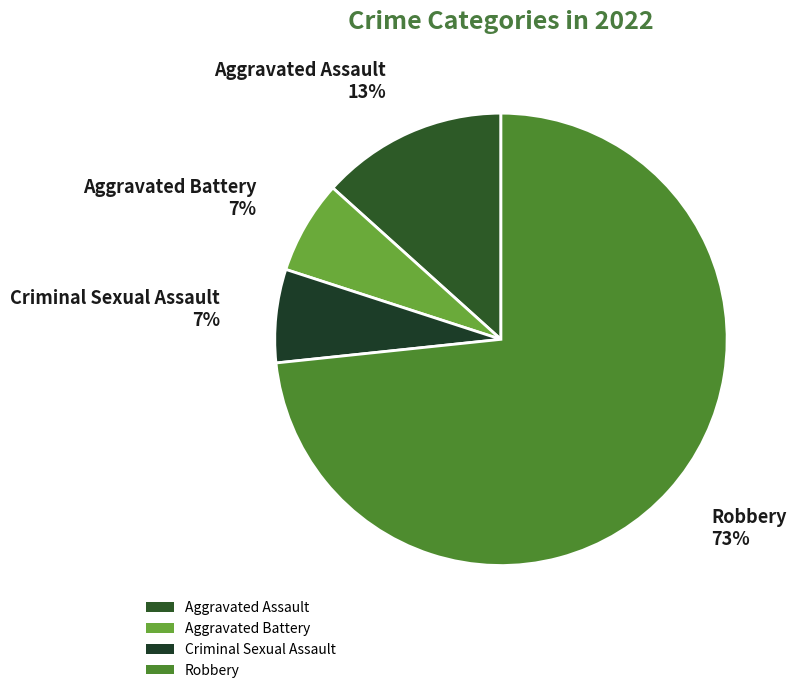

How many segments does this pie chart have?

4